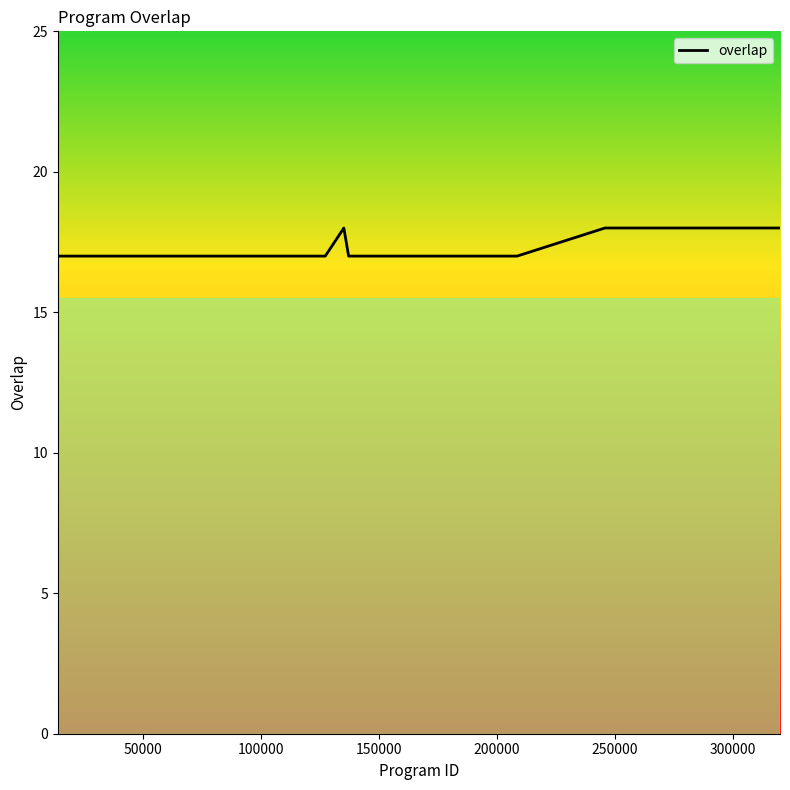

What is the greatest value displayed?

18